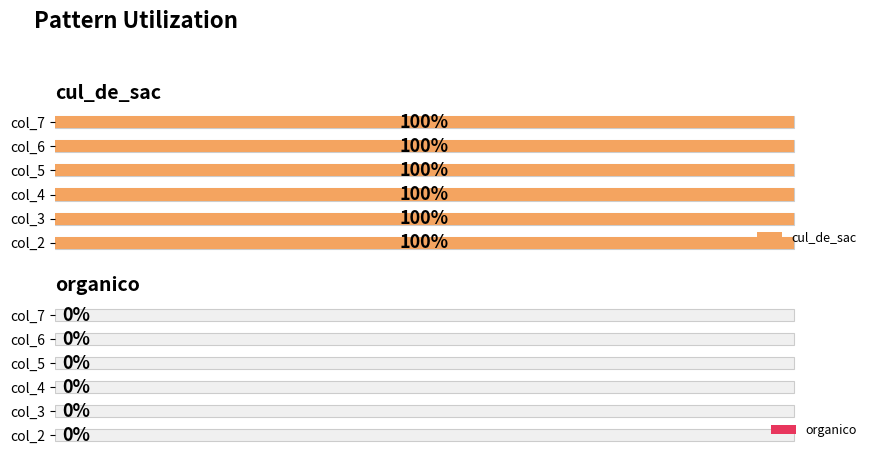

Reading right to left, list all the values displayed in this chart.

cul_de_sac: 100	100	100	100	100	100
organico: 0	0	0	0	0	0